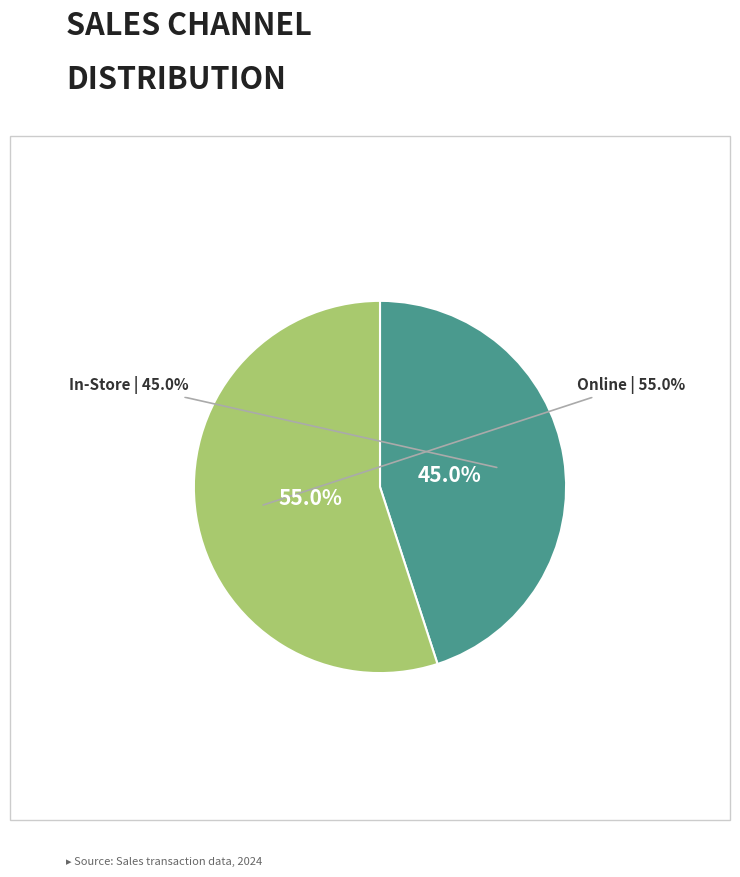

What is the smallest slice in the pie chart?

In-Store